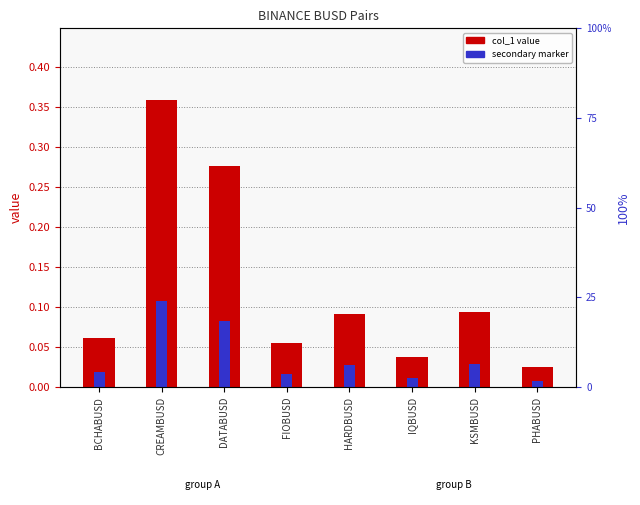

What is the total value across all series at KSMBUSD?

0.1